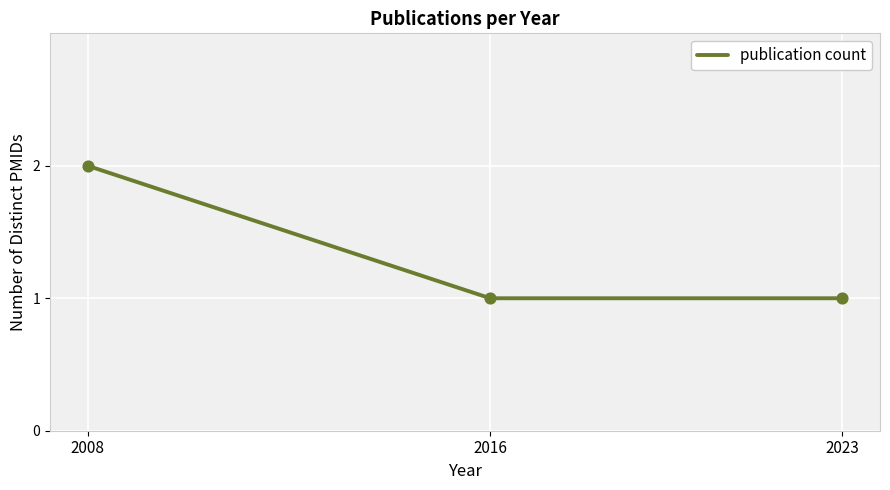

What is the ratio of the value at 2016 to the value at 2008?

0.5